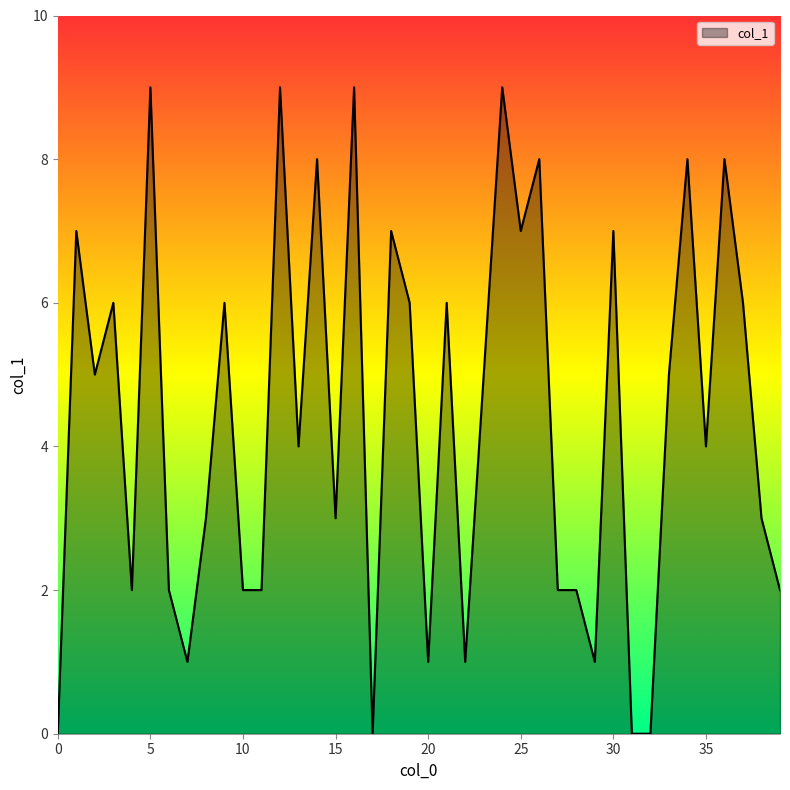

What is the maximum value shown in the chart?

9